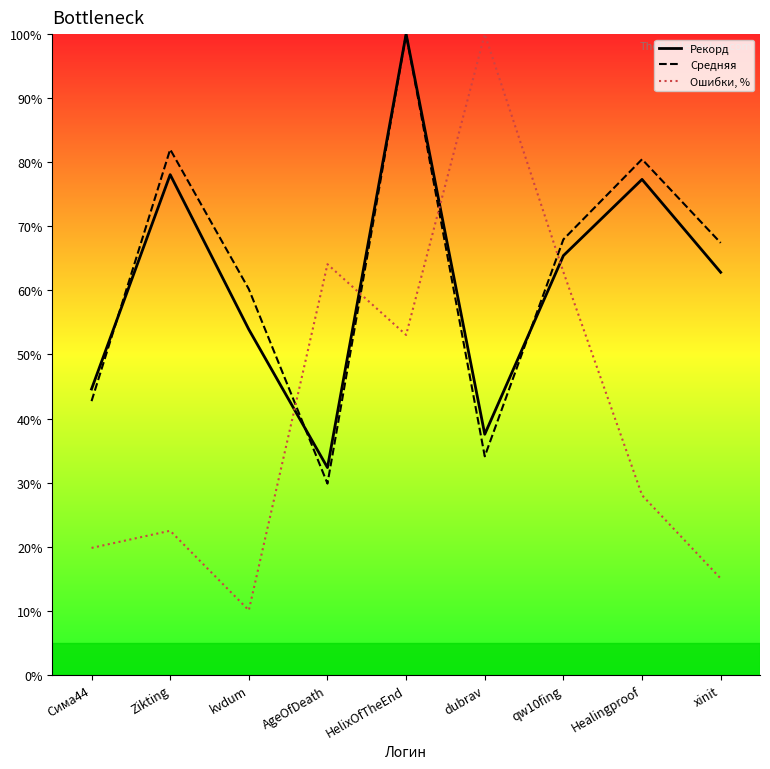

Between xinit and Zikting, which is larger?

Zikting